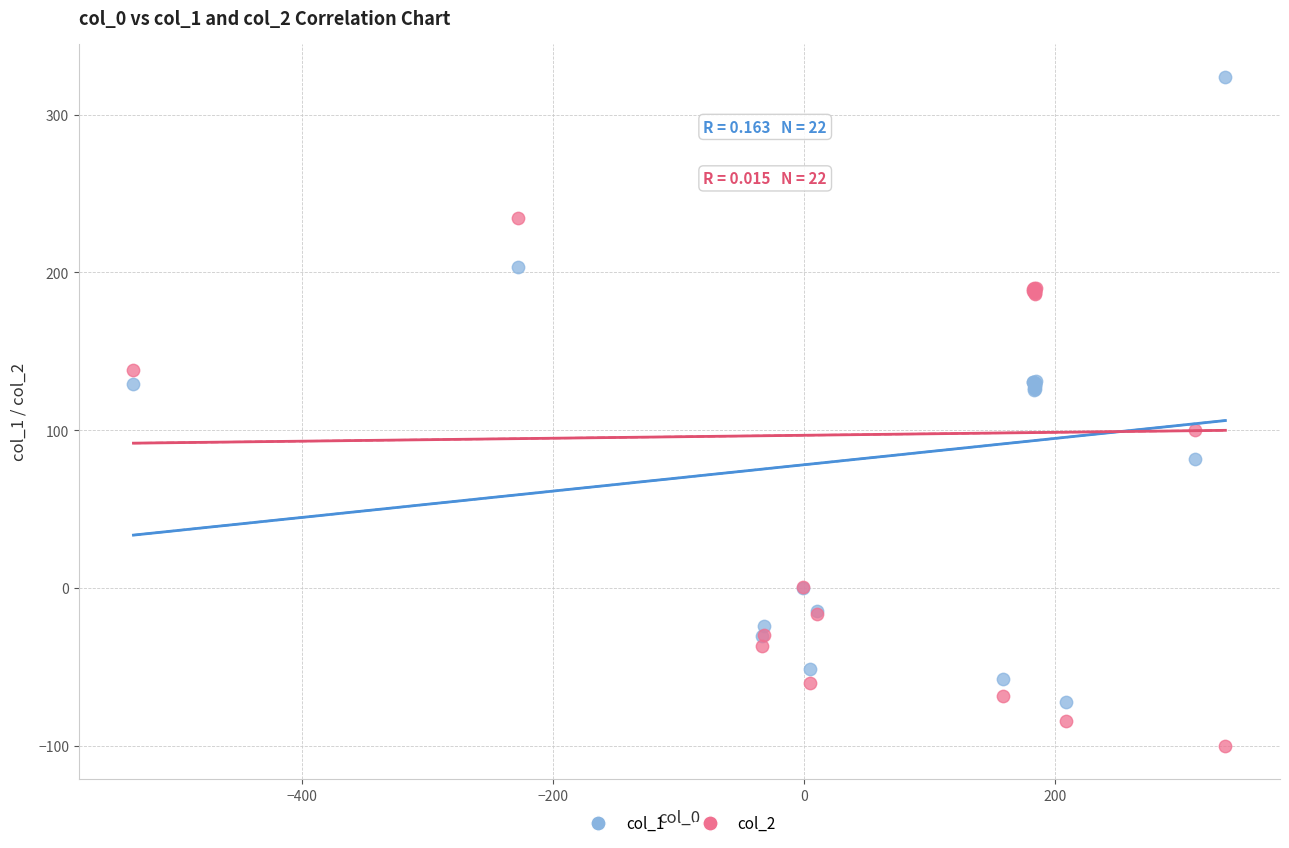

Which series contains the highest Y value?

col_1